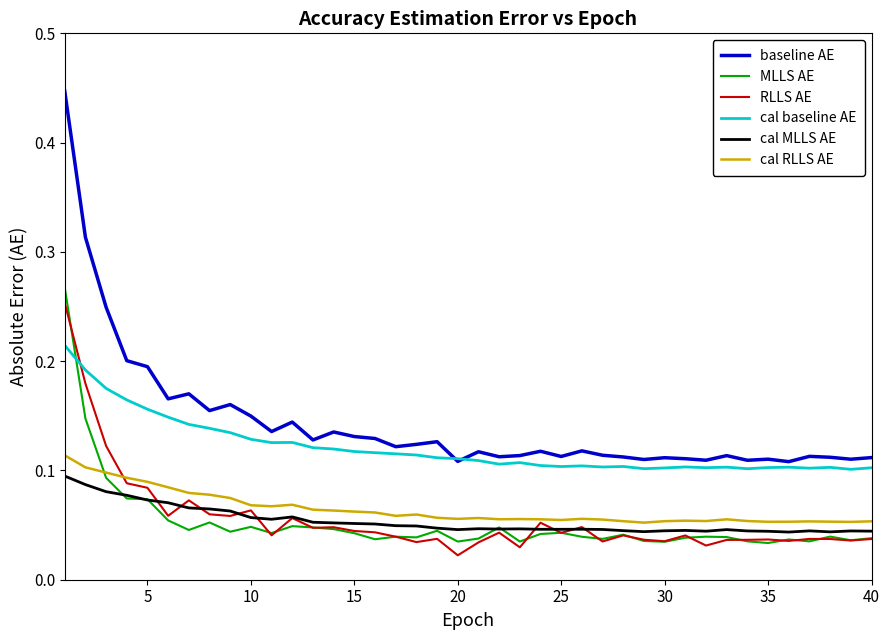

Which series has the largest total across all categories?

baseline AE